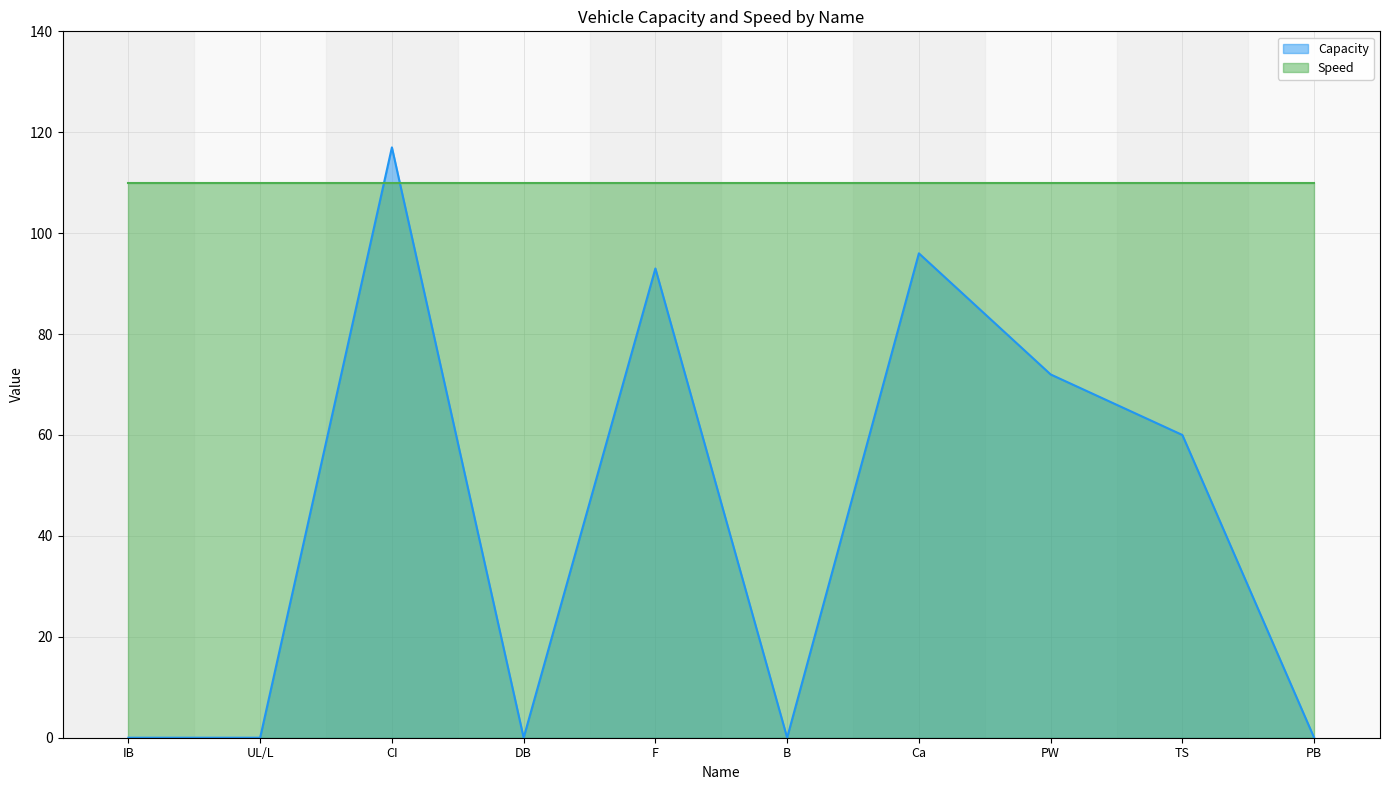

What position from the right is DB?

7